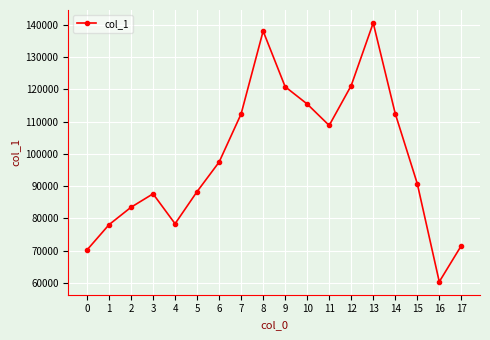

How many interior local peaks (higher than both neighbors) does the data have?

3